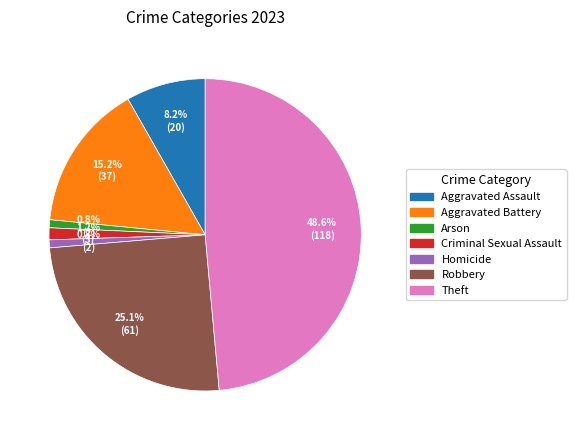

To the nearest percent, what portion does Robbery represent?

25%